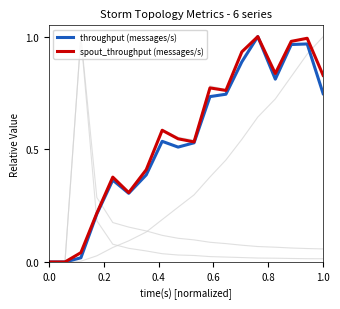

True or false: spout_avg_complete_latency(ms) and spout_throughput (messages/s) intersect in this chart.

True